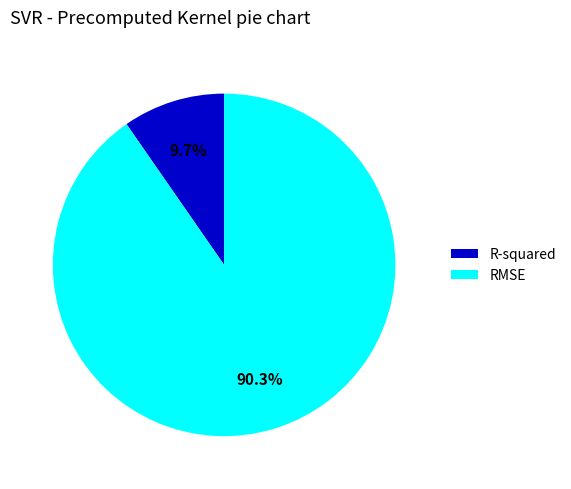

To the nearest percent, what portion does RMSE represent?

90%